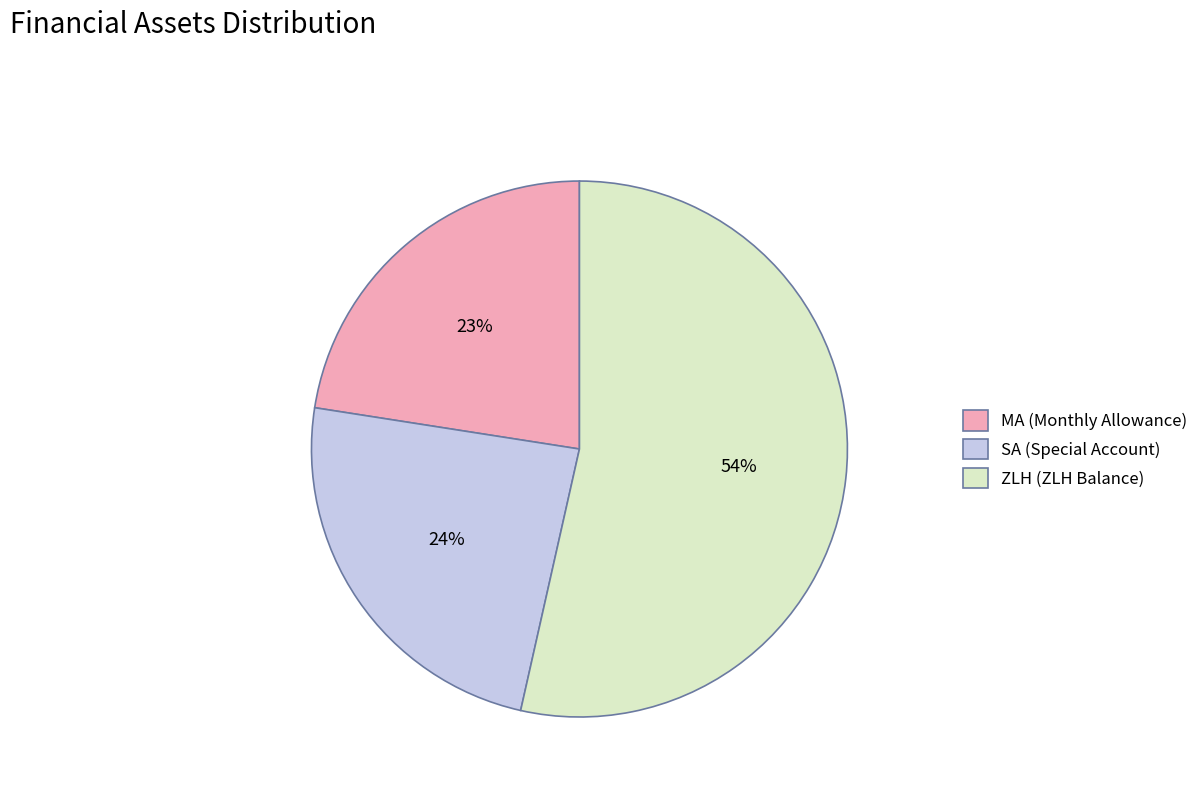

To the nearest percent, what is the average slice percentage?

33%